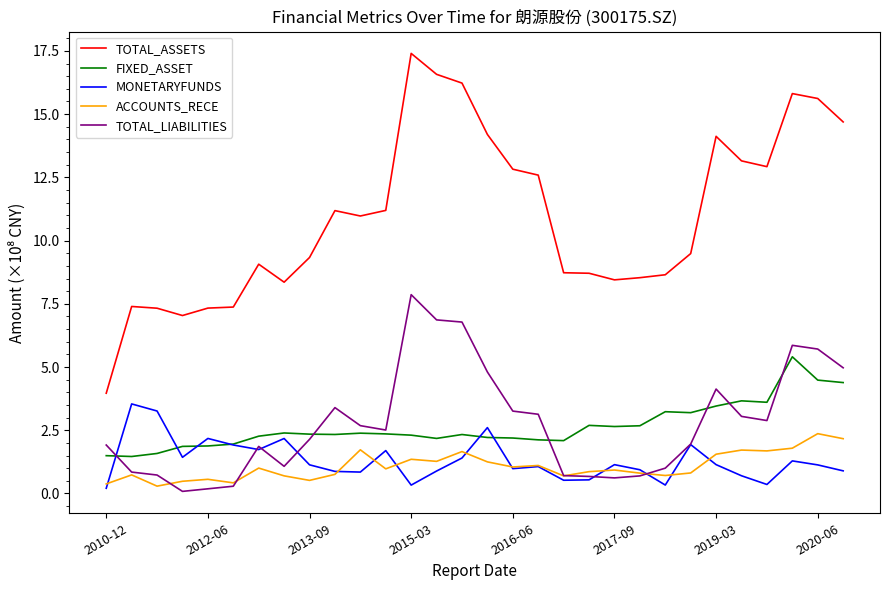

What are all the series names shown in the legend?

TOTAL_ASSETS, FIXED_ASSET, MONETARYFUNDS, ACCOUNTS_RECE, TOTAL_LIABILITIES